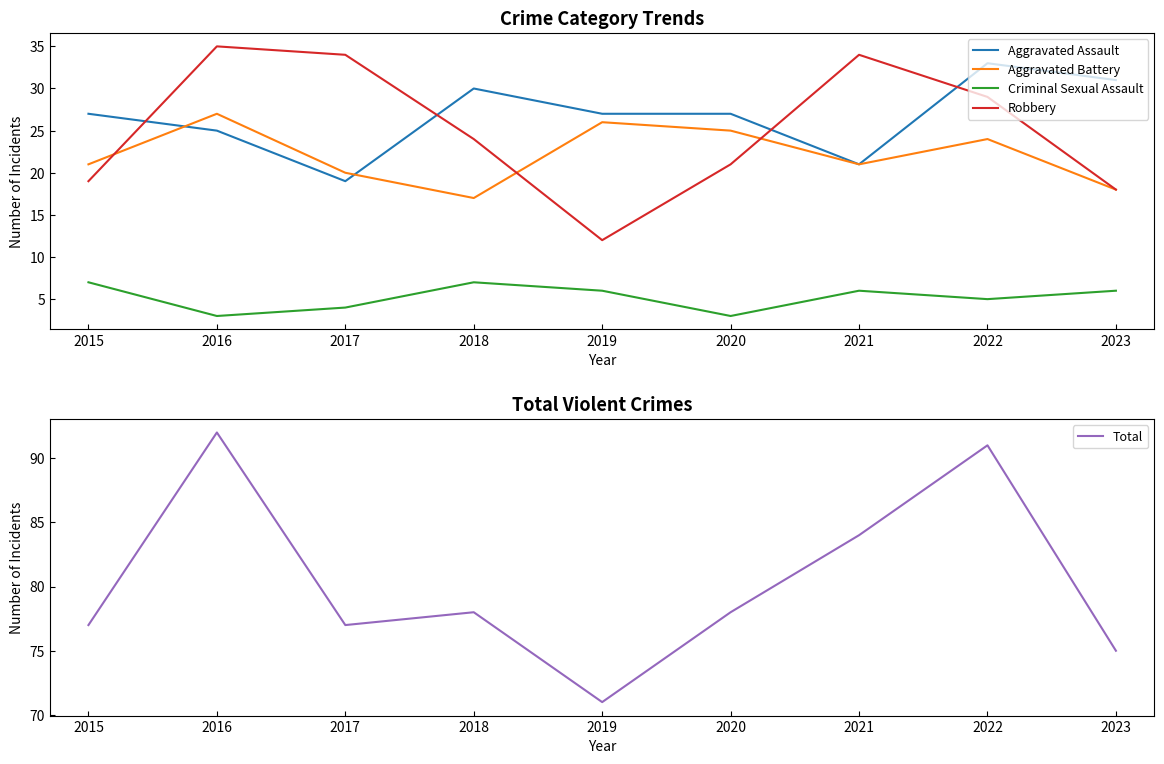

What is the difference between the second highest and minimum values in the Aggravated Battery series?

9